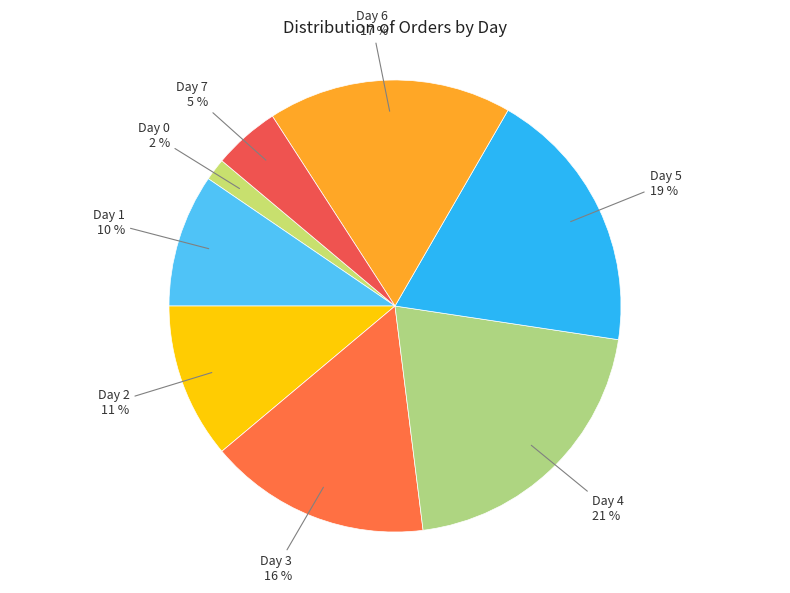

Which slice is the smallest?

Day 0